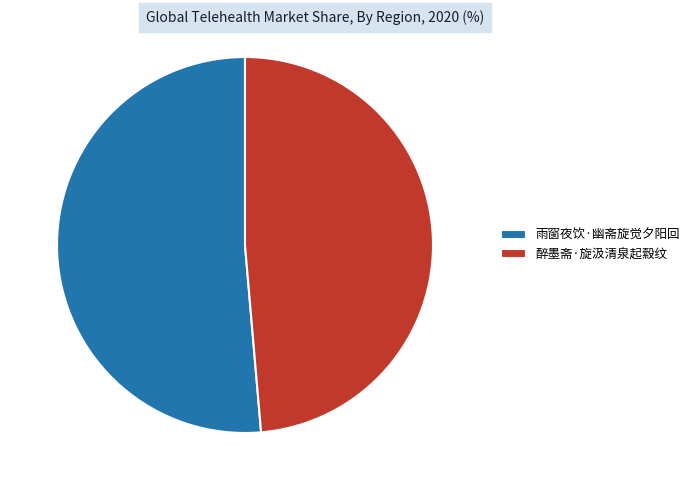

Does 醉墨斋·旋汲清泉起縠纹 account for over 50% of the chart?

No